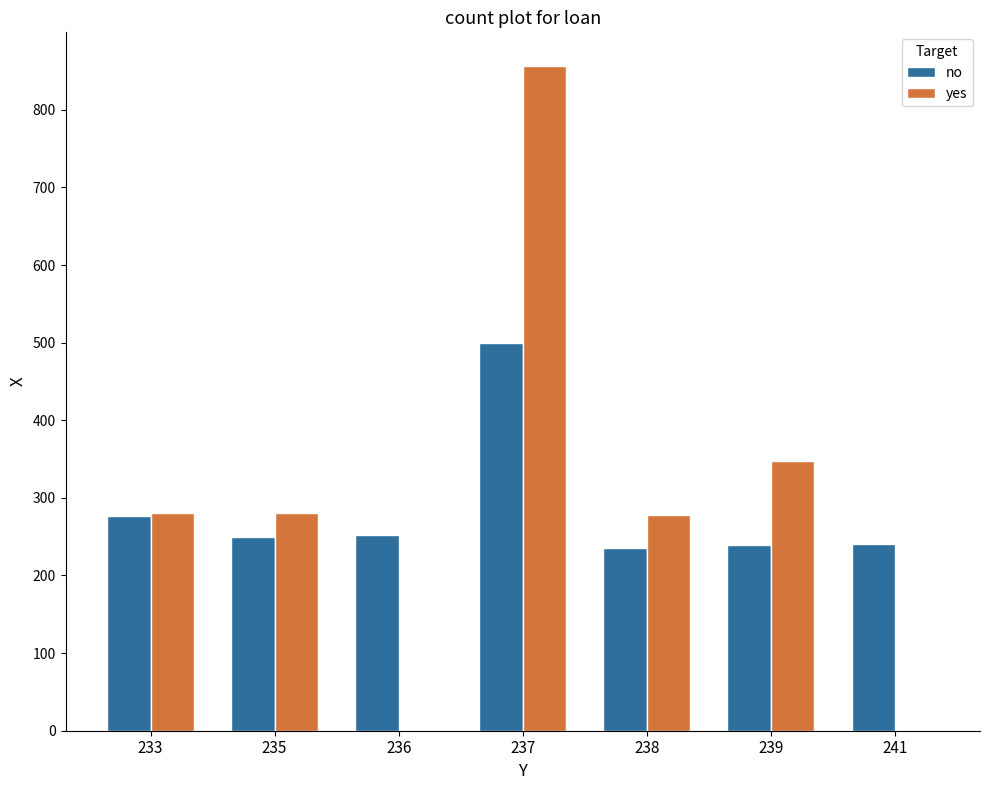

Which series changed the most between 236 and 239?

yes